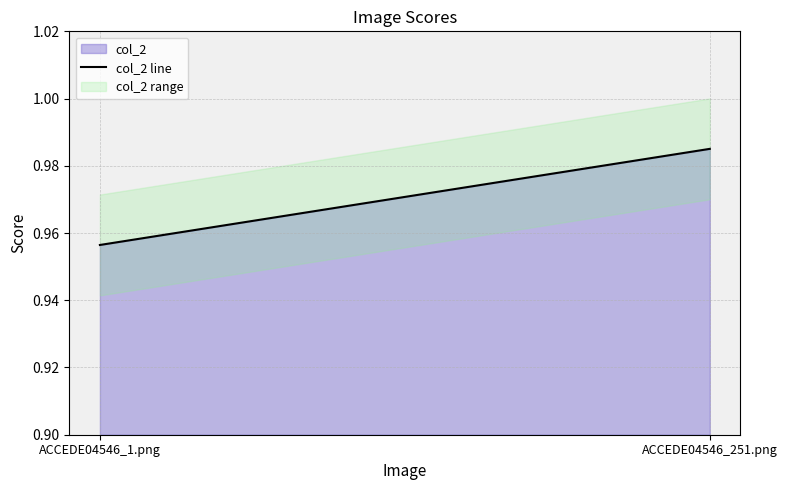

What position from the left is ACCEDE04546_251.png?

2